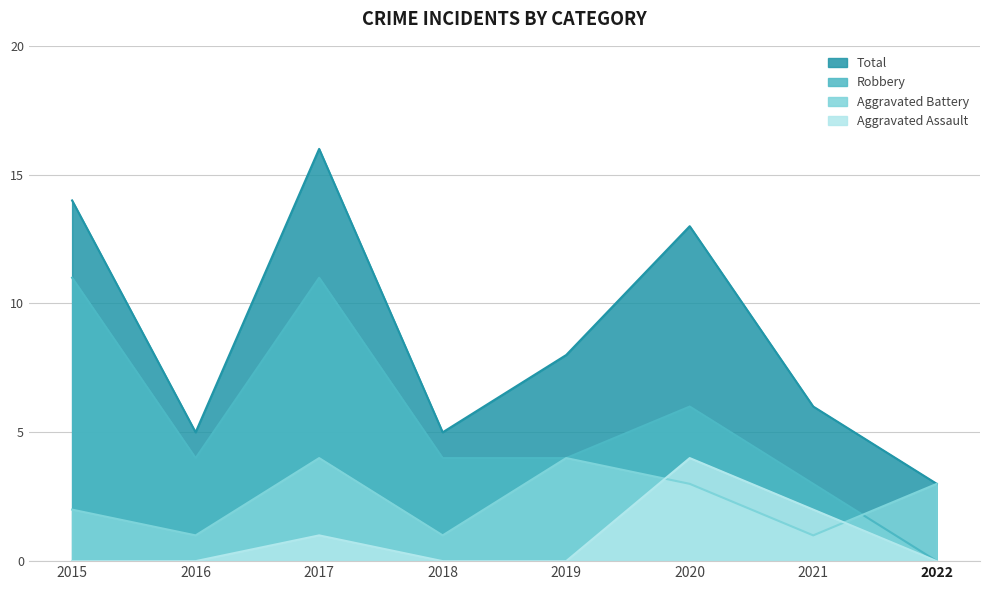

Reading left to right, list all the values displayed in this chart.

Aggravated Assault: 2015=0	2016=0	2017=1	2018=0	2019=0	2020=4	2021=2	2022=0
Aggravated Battery: 2015=2	2016=1	2017=4	2018=1	2019=4	2020=3	2021=1	2022=3
Robbery: 2015=11	2016=4	2017=11	2018=4	2019=4	2020=6	2021=3	2022=0
Total: 2015=14	2016=5	2017=16	2018=5	2019=8	2020=13	2021=6	2022=3